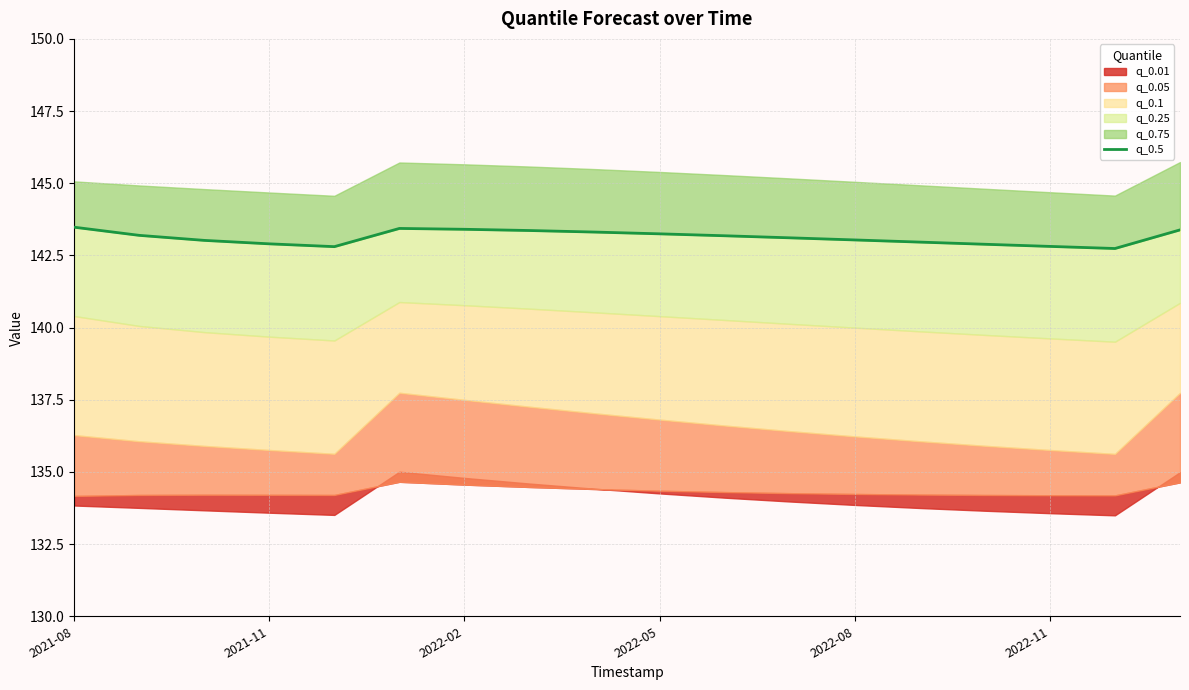

What is the change in value from 9 to 11?

-0.1